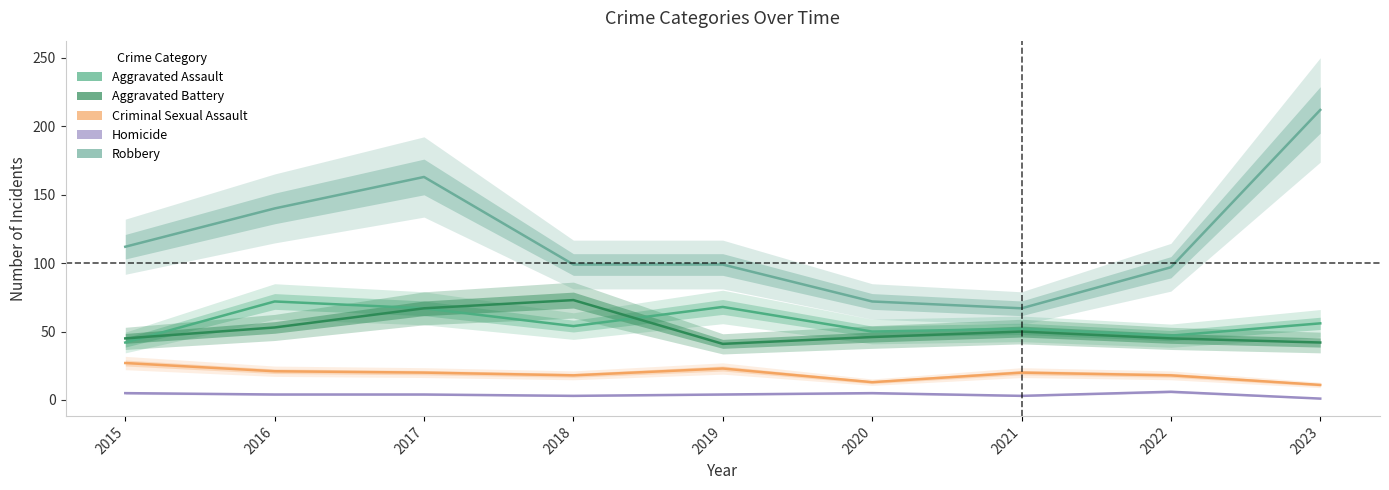

Read the Aggravated Battery value at 2023, to the nearest 10.

40